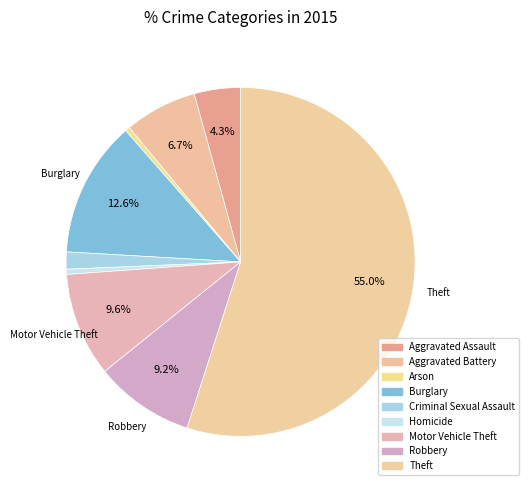

Is the sum of Aggravated Battery and Robbery greater than half?

No